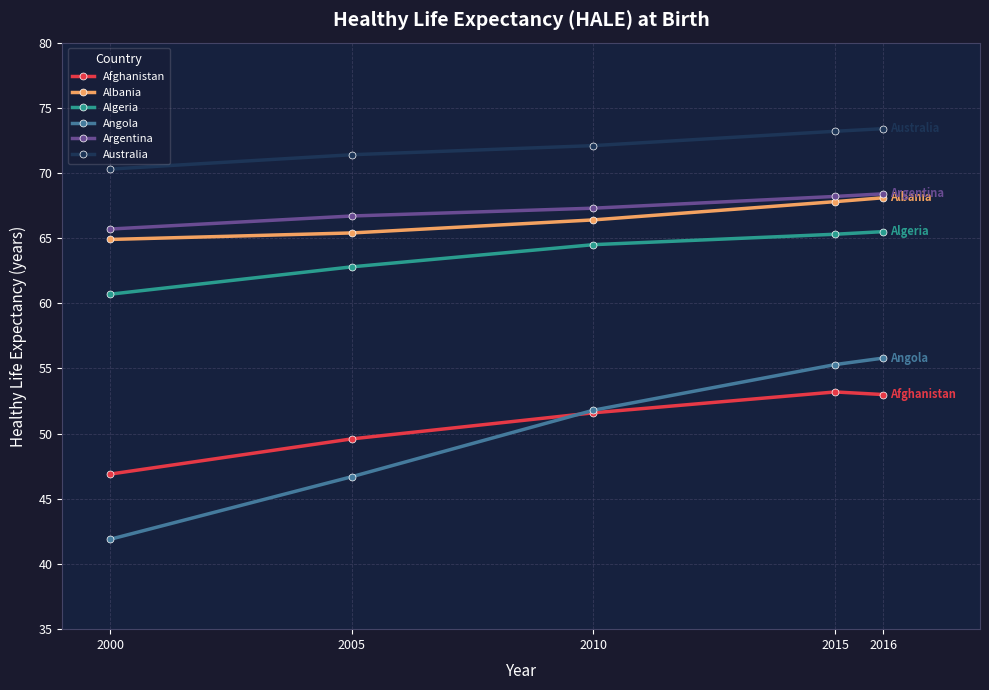

True or false: Argentina and Afghanistan cross at least once.

False